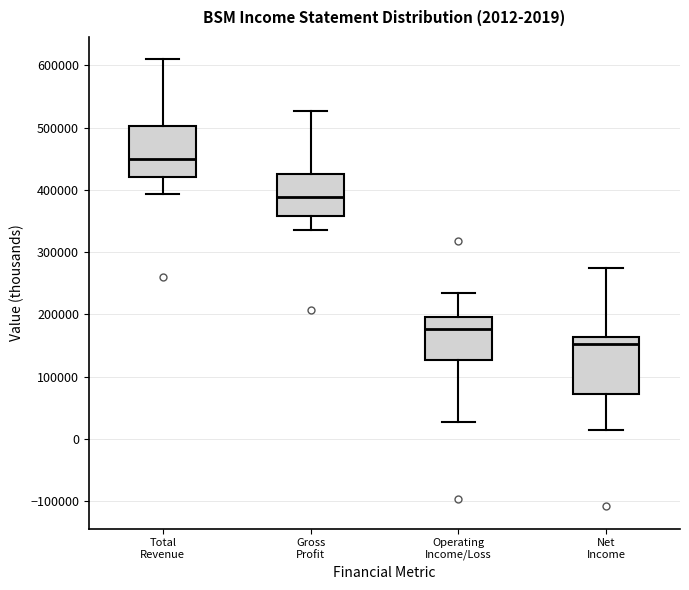

Which box's median line is the lowest?

Net Income